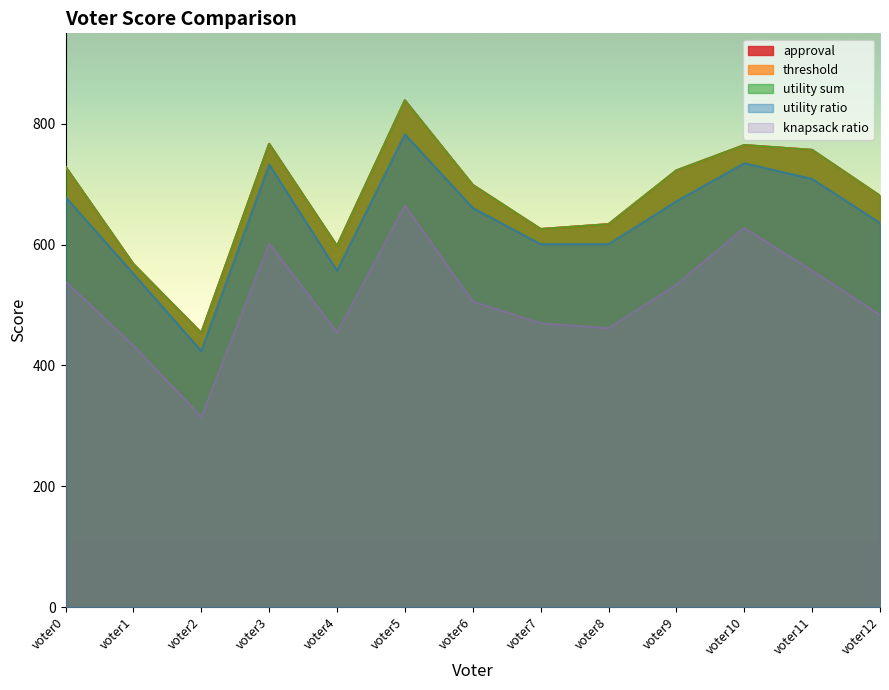

True or false: utility sum and threshold cross at least once.

False